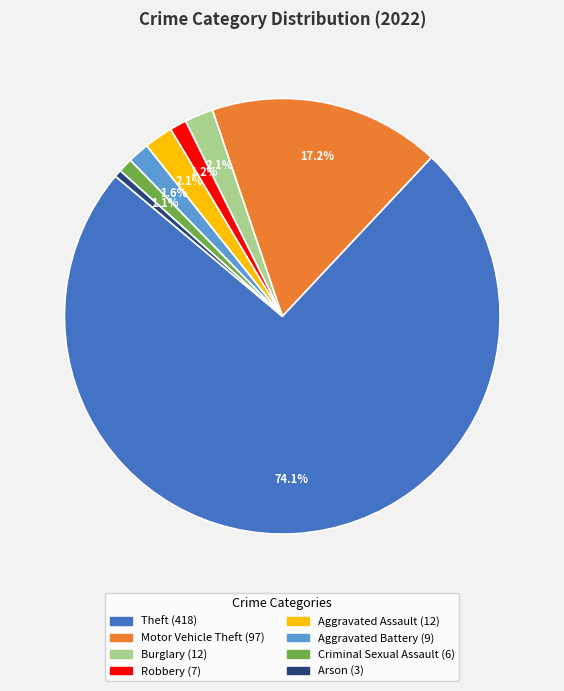

What is the smallest slice in the pie chart?

Arson